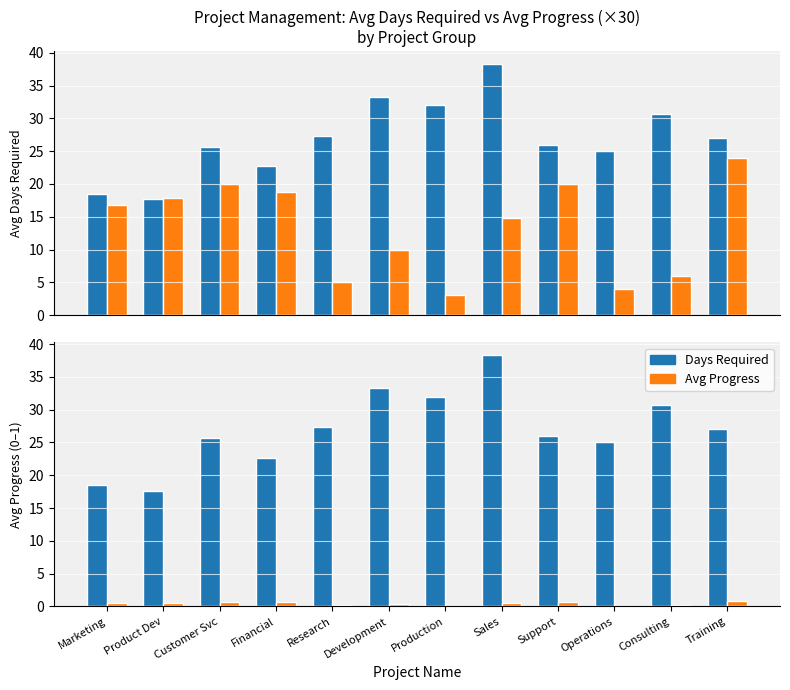

The value of Avg Progress at Financial is 0.2. True or false?

False